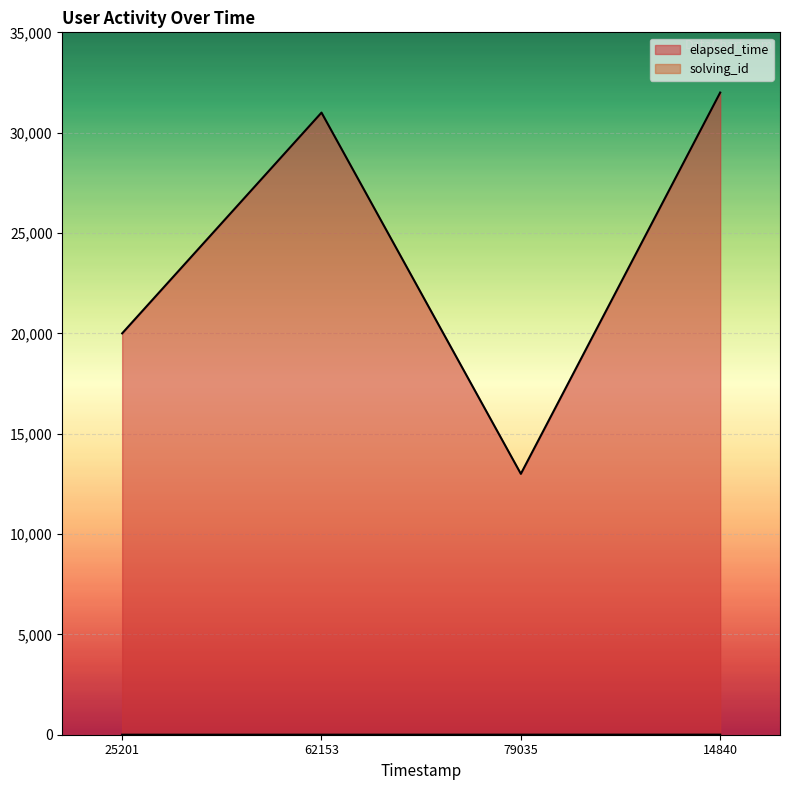

What is the value of the elapsed_time point at the 1st from the left?

20000